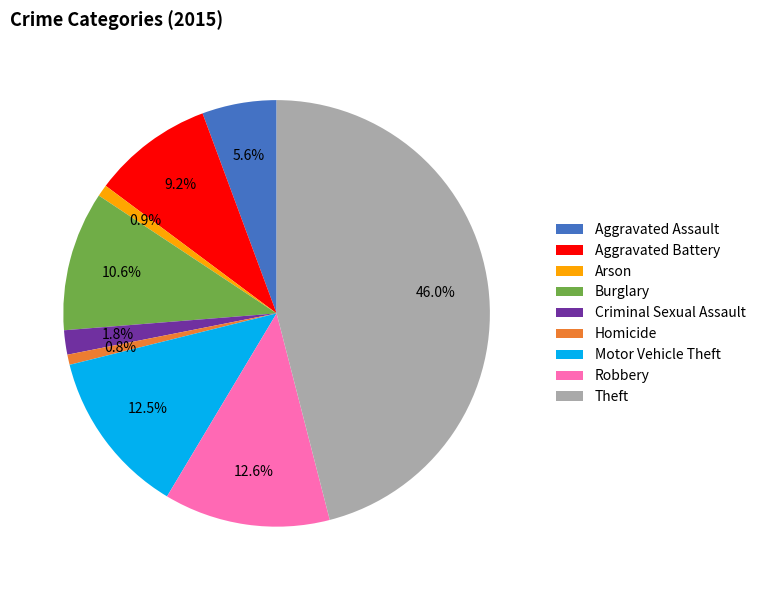

To the nearest percent, what percentage of the pie is Homicide?

1%